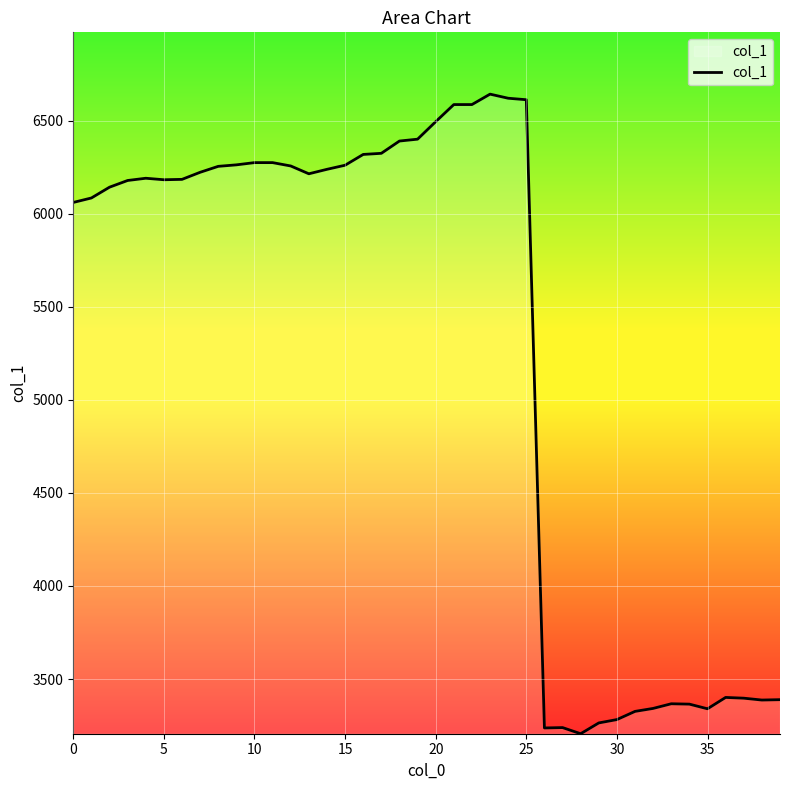

What is the smallest value displayed?

3206